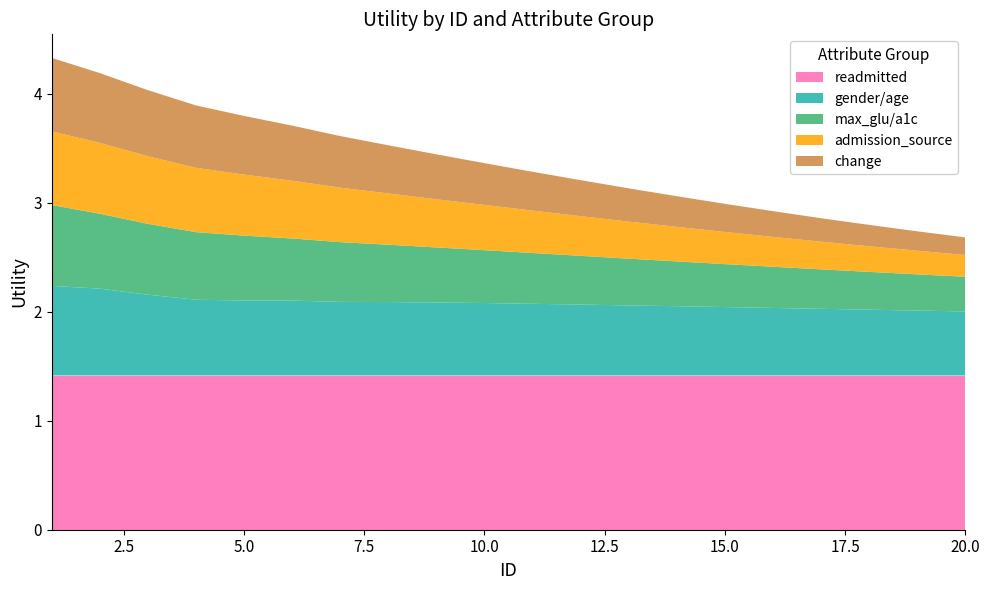

Reading right to left, transcribe all the data shown in this chart.

readmitted: 20=1.4	19=1.4	18=1.4	17=1.4	16=1.4	15=1.4	14=1.4	13=1.4	12=1.4	11=1.4	10=1.4	9=1.4	8=1.4	7=1.4	6=1.4	5=1.4	4=1.4	3=1.4	2=1.4	1=1.4
gender/age: 20=0.6	19=0.6	18=0.6	17=0.6	16=0.6	15=0.6	14=0.6	13=0.6	12=0.7	11=0.7	10=0.7	9=0.7	8=0.7	7=0.7	6=0.7	5=0.7	4=0.7	3=0.7	2=0.8	1=0.8
max_glu/a1c: 20=0.3	19=0.3	18=0.3	17=0.4	16=0.4	15=0.4	14=0.4	13=0.4	12=0.4	11=0.5	10=0.5	9=0.5	8=0.5	7=0.5	6=0.6	5=0.6	4=0.6	3=0.7	2=0.7	1=0.7
admission_source: 20=0.2	19=0.2	18=0.2	17=0.3	16=0.3	15=0.3	14=0.3	13=0.3	12=0.4	11=0.4	10=0.4	9=0.4	8=0.5	7=0.5	6=0.5	5=0.6	4=0.6	3=0.6	2=0.7	1=0.7
change: 20=0.2	19=0.2	18=0.2	17=0.2	16=0.2	15=0.3	14=0.3	13=0.3	12=0.3	11=0.4	10=0.4	9=0.4	8=0.4	7=0.5	6=0.5	5=0.5	4=0.6	3=0.6	2=0.6	1=0.7